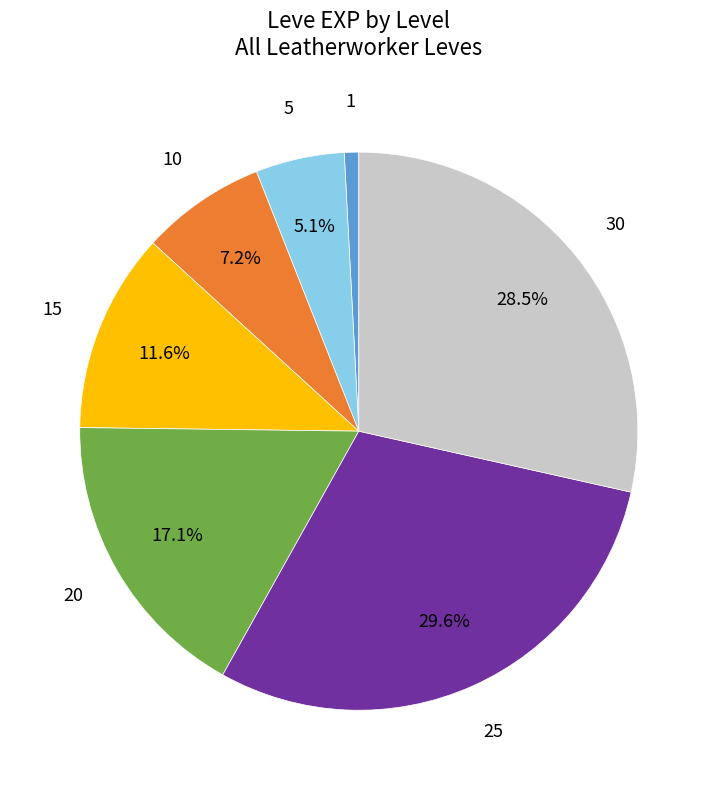

Is there a majority slice in this chart?

No